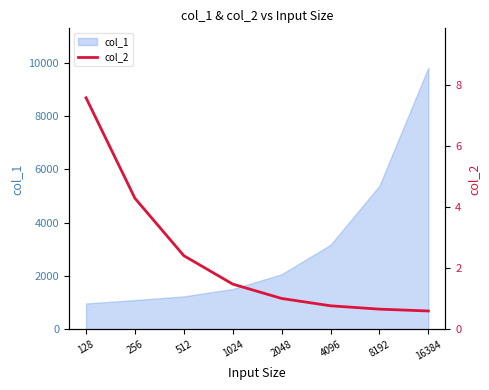

Reading left to right, extract all data points from this chart.

7.6	4.3	2.4	1.5	1.0	0.8	0.7	0.6